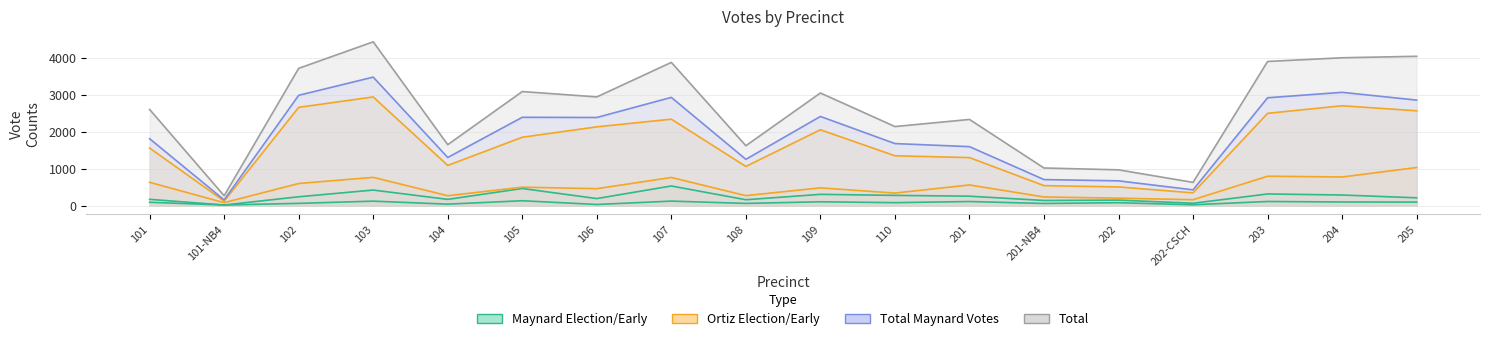

What is the label of the 18th point from the right?

101